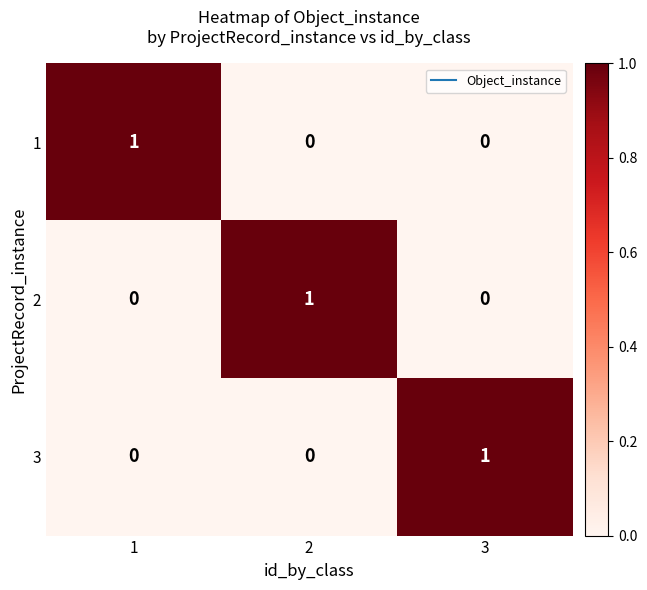

Reading right to left, what are all the values shown in this chart?

1: 0	0	1
2: 0	1	0
3: 1	0	0